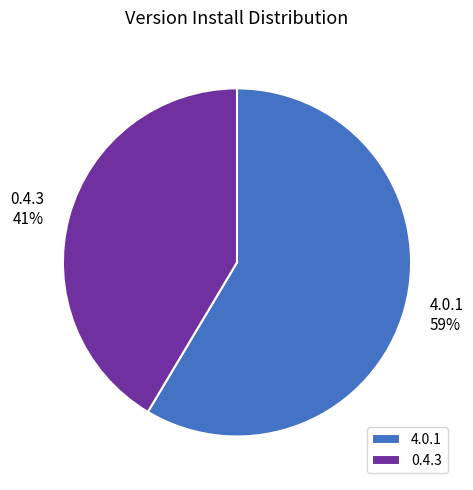

Does any single category account for the majority?

Yes